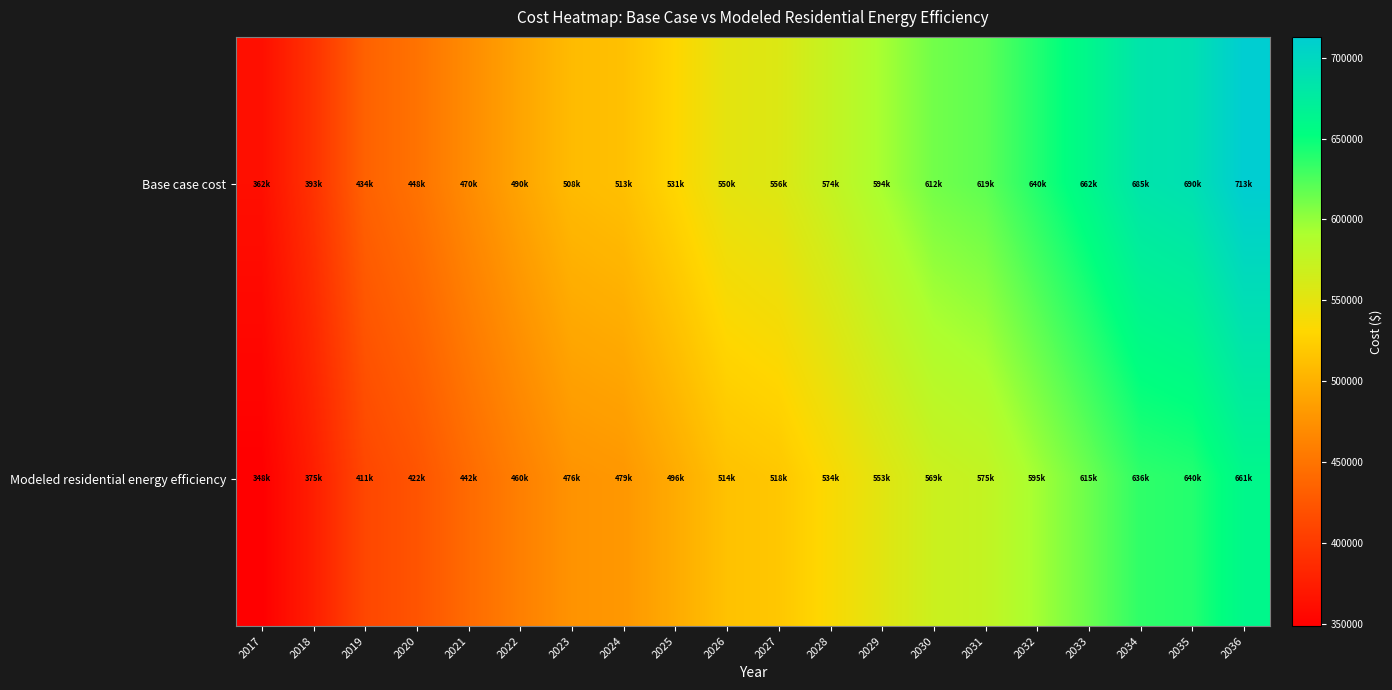

At how many categories does at least one series exceed 426915?

18